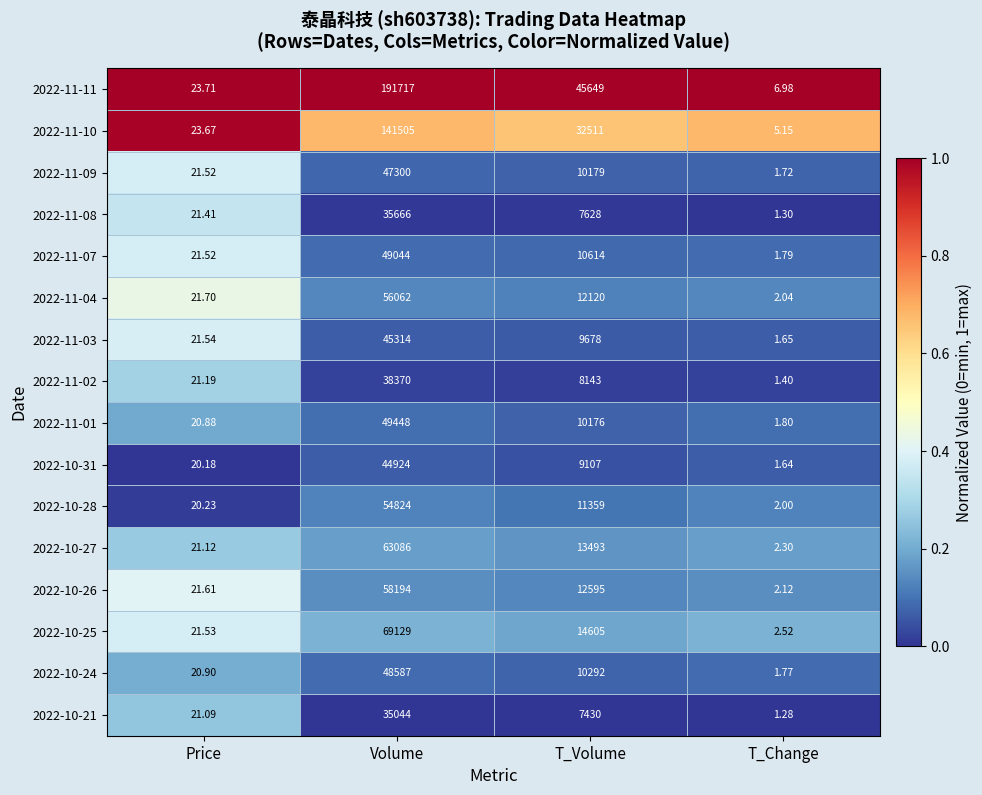

Rank the categories by 2022-11-08 value from highest to lowest.

Volume, T_Volume, Price, T_Change